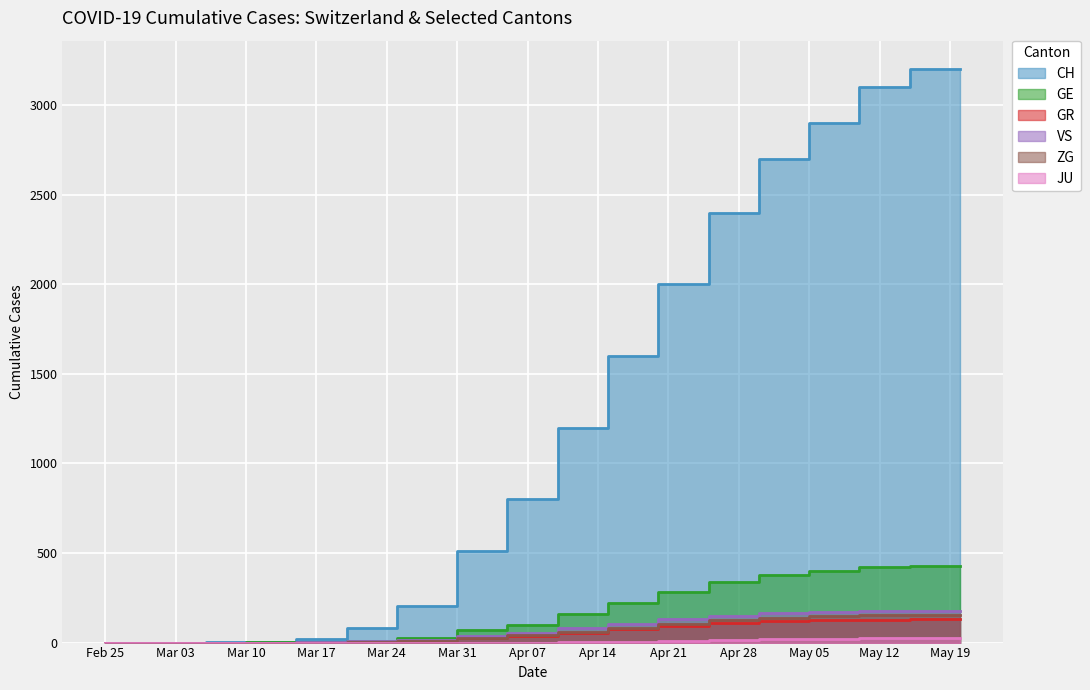

True or false: JU and VS cross at least once.

False